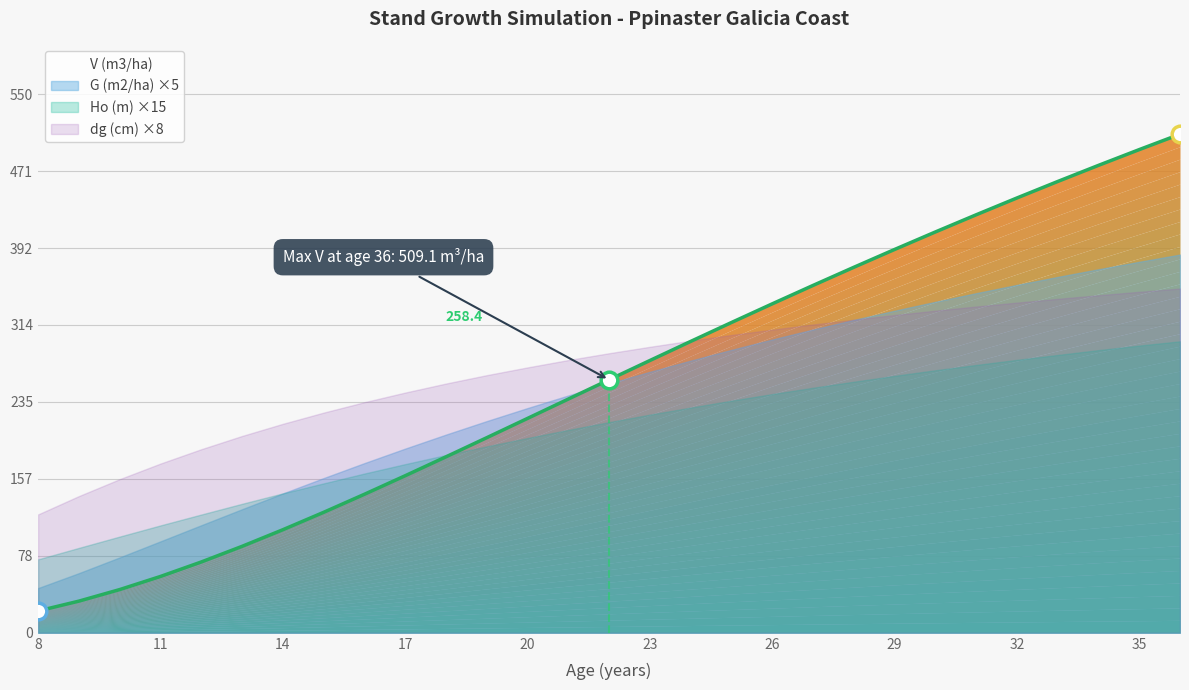

How many data points in dg (cm) are above 35?

15